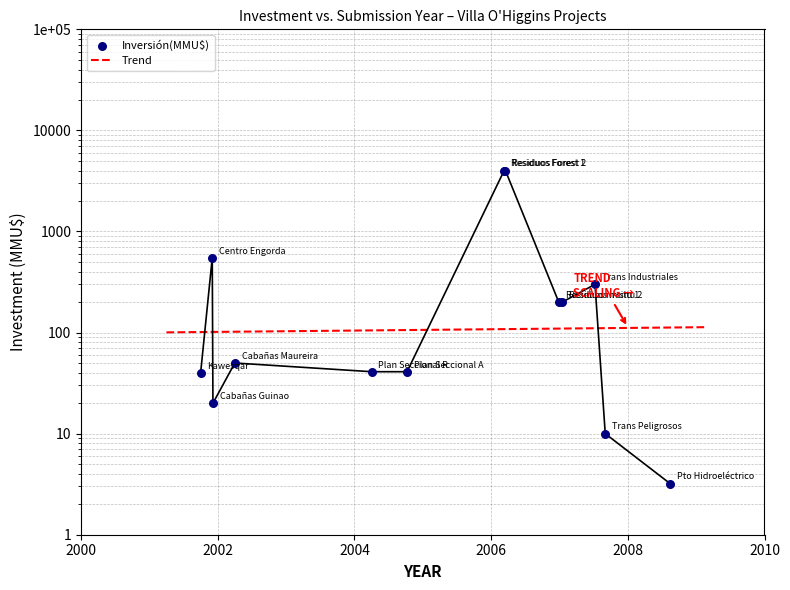

Which has a higher value, 2006-03 or 2007-01?

2006-03